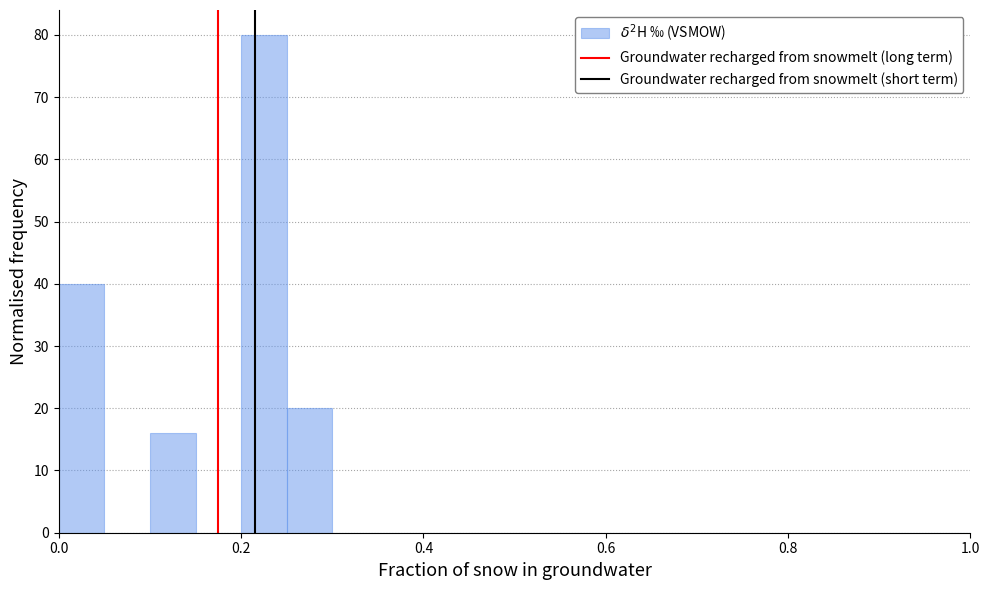

Around what value on the x-axis is the tallest bar? Give the approximate position of its centre, as read against the axis.

0.22